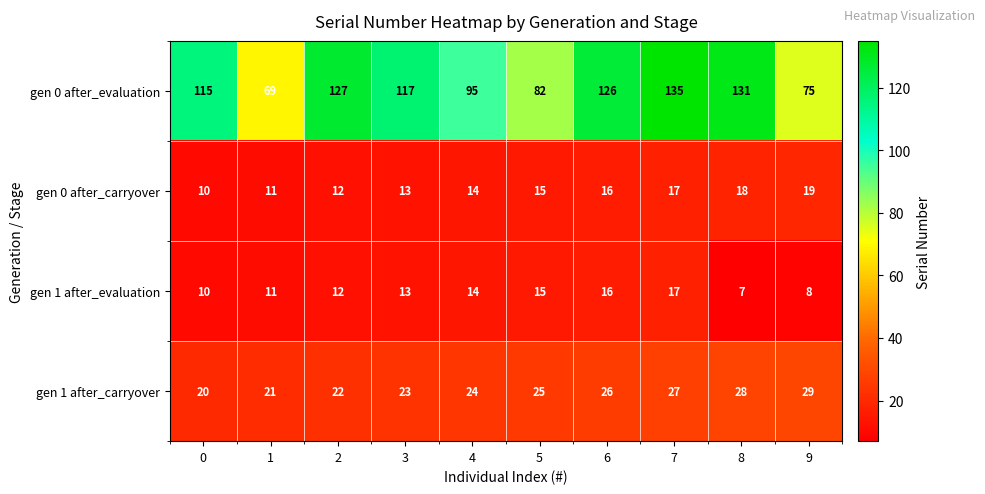

Which series has the largest total across all categories?

gen 0 after_evaluation